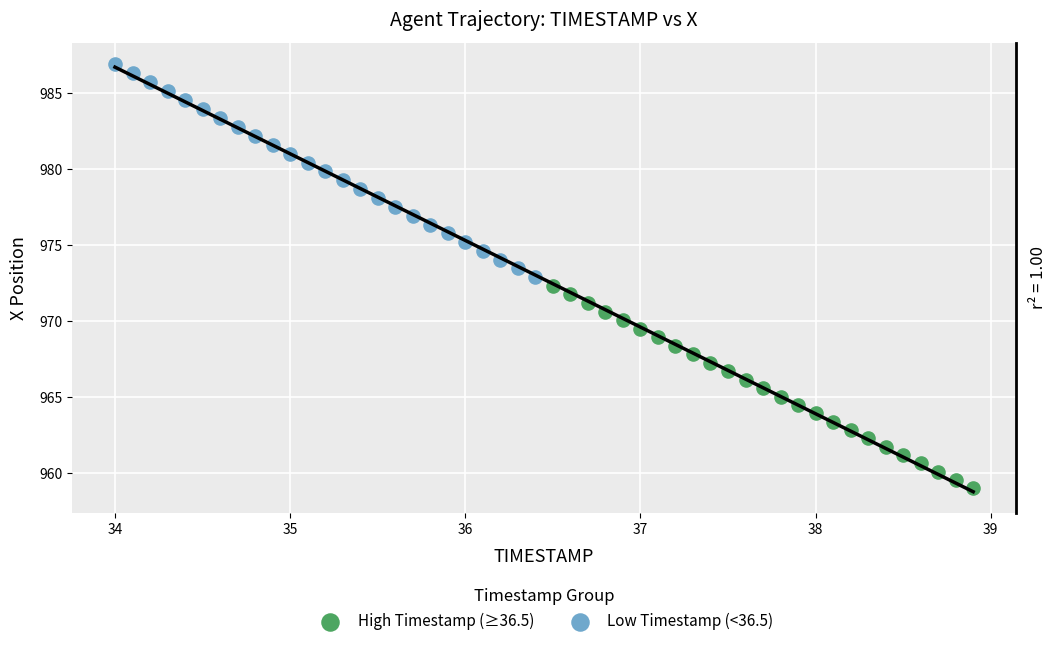

What are all the series names shown in the legend?

High Timestamp (≥36.5), Low Timestamp (<36.5)